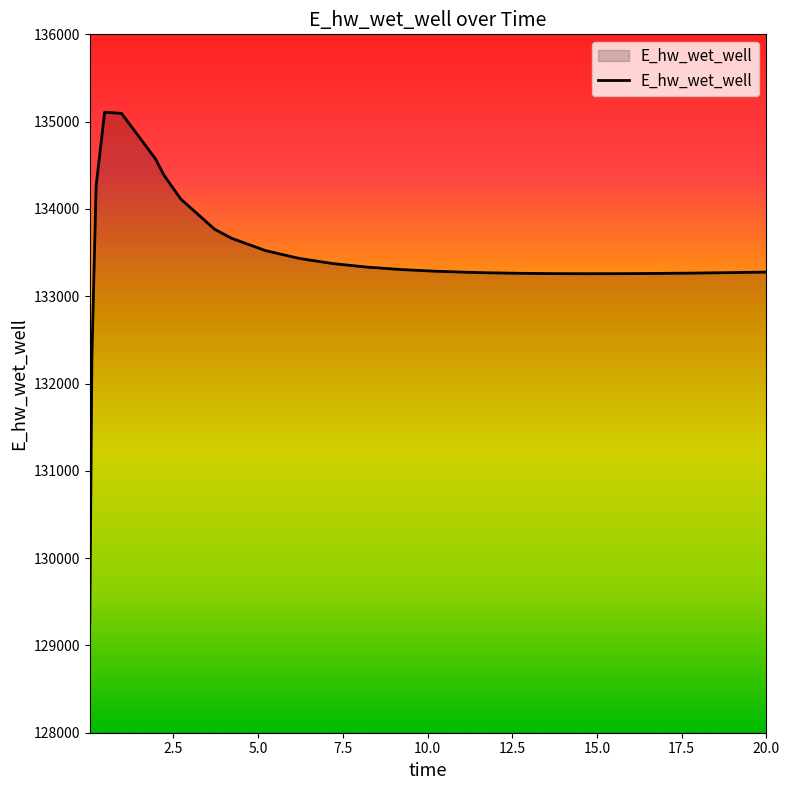

How many lines are shown in the chart?

1